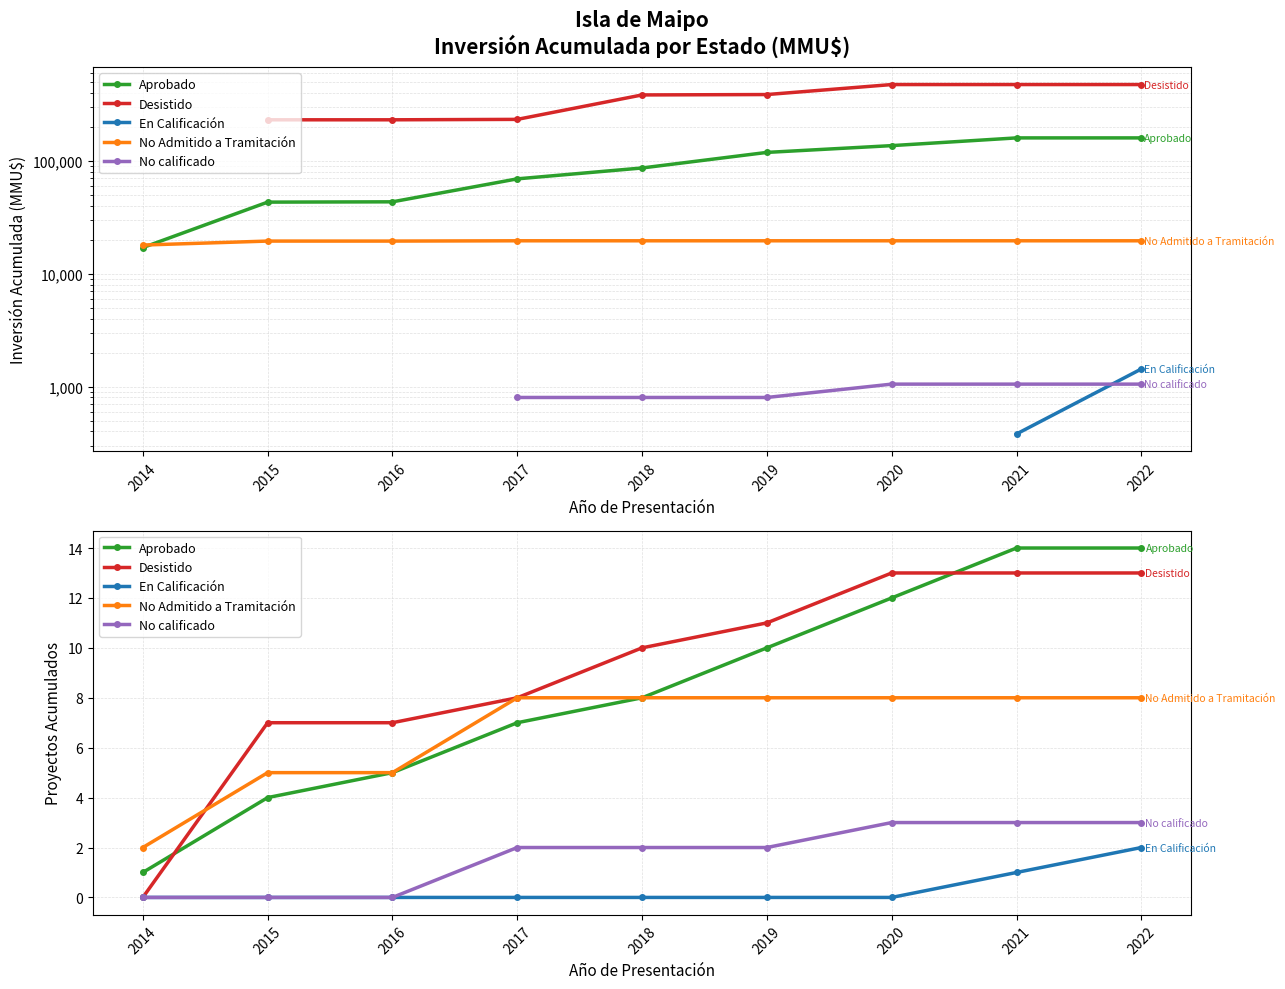

Where is Aprobado nearest to the value 7?

2017